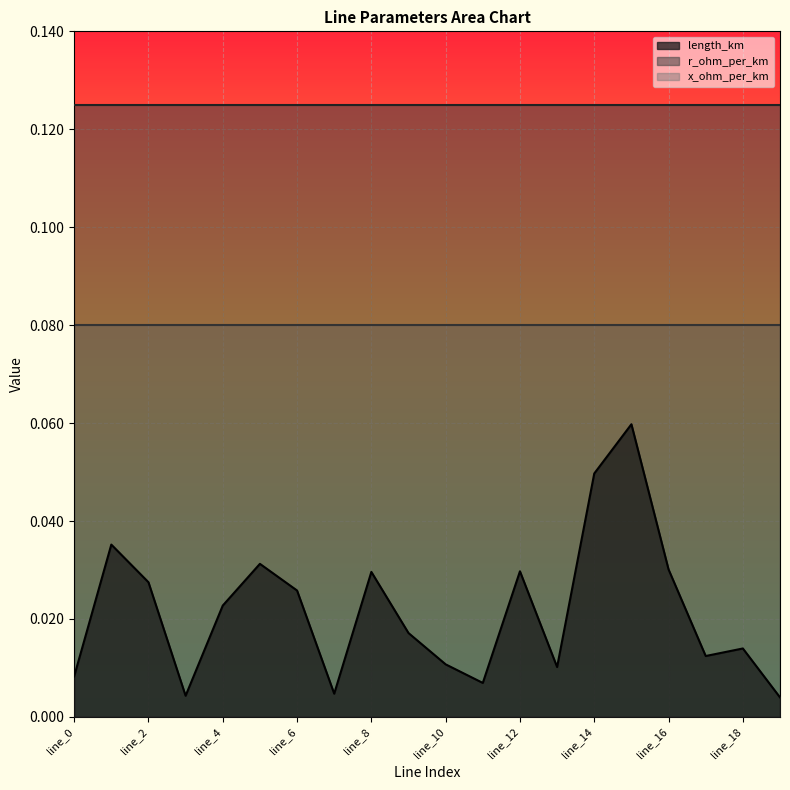

Is the value of r_ohm_per_km at line_9 greater than the value of x_ohm_per_km at line_7?

Yes